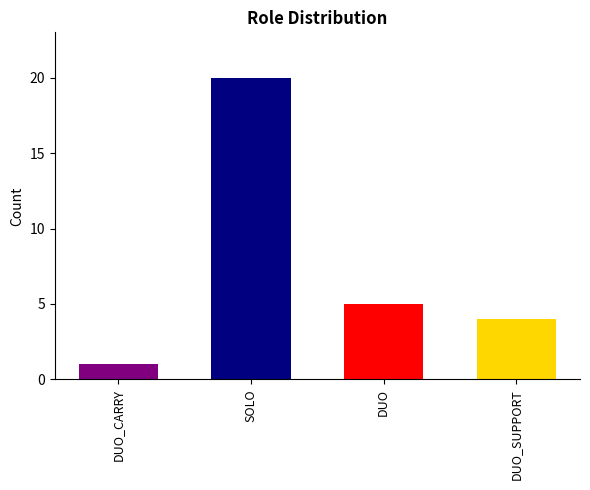

Which label corresponds to the smallest value in the chart?

DUO_CARRY